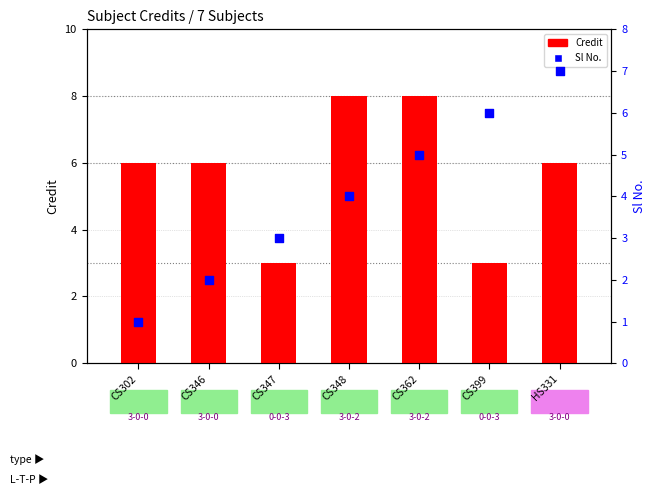

What is the total value across all series at CS362?

13